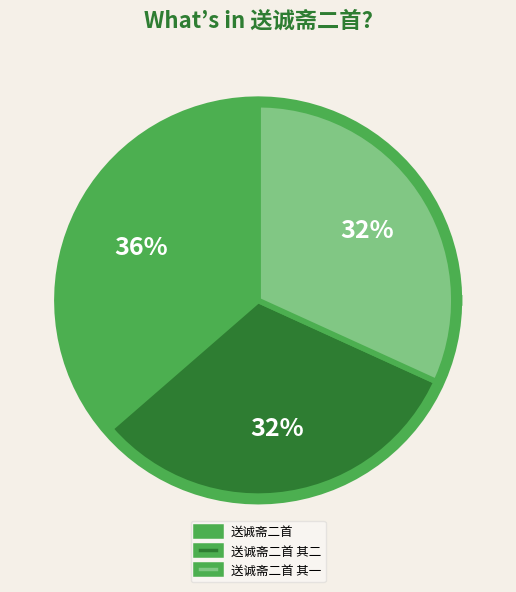

True or false: 送诚斋二首 其二 accounts for 32% of the total.

True